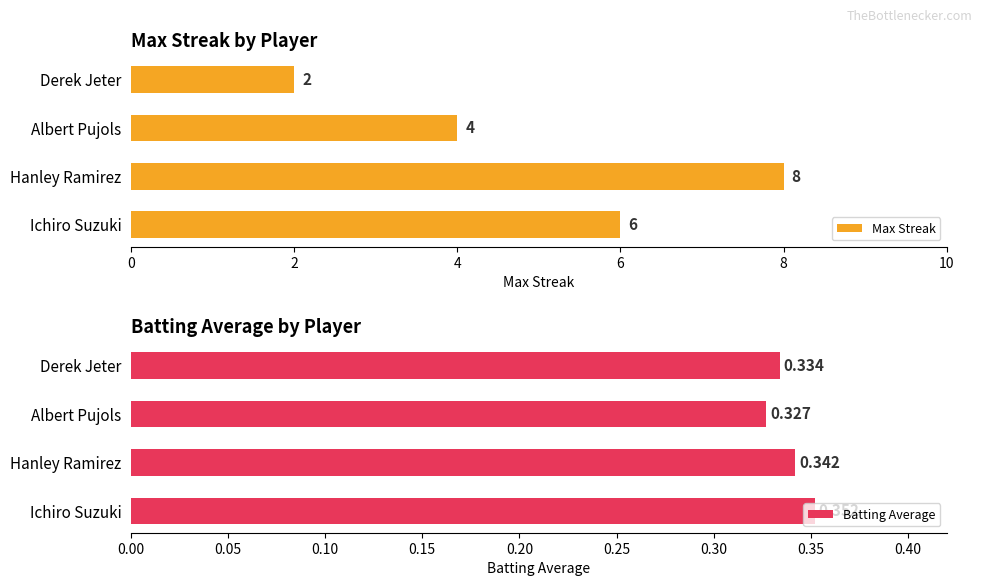

Are the bars horizontal?

Yes